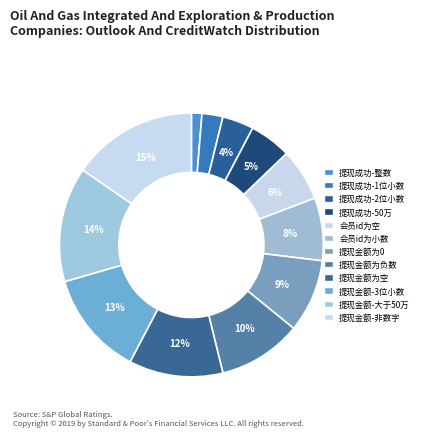

How many slices are in this pie chart?

12